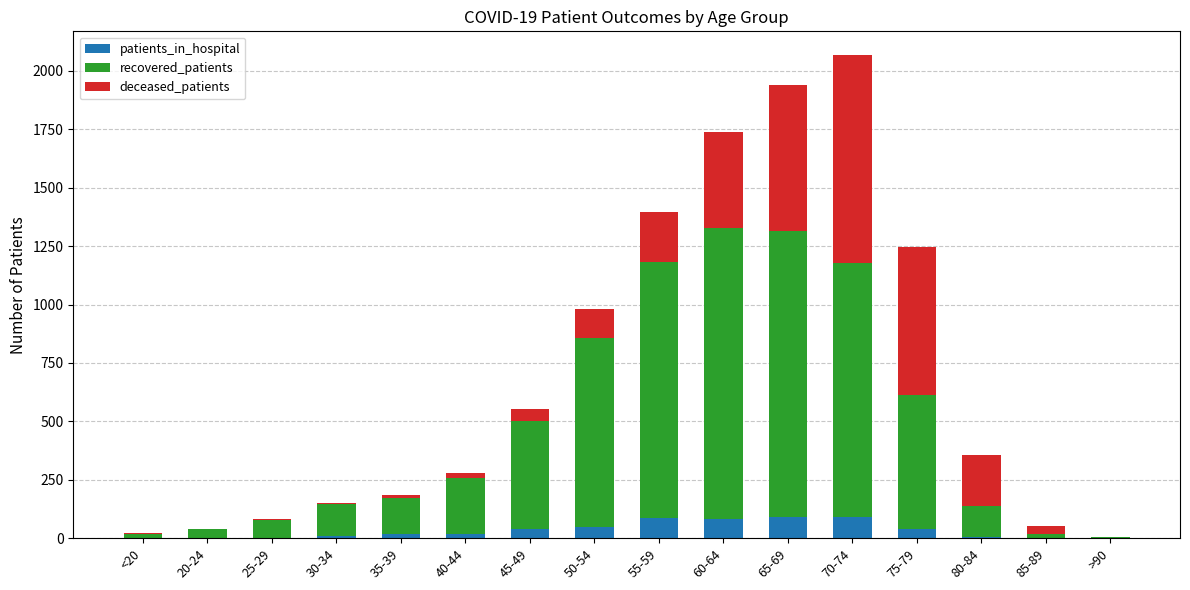

How many series are shown in this chart?

3